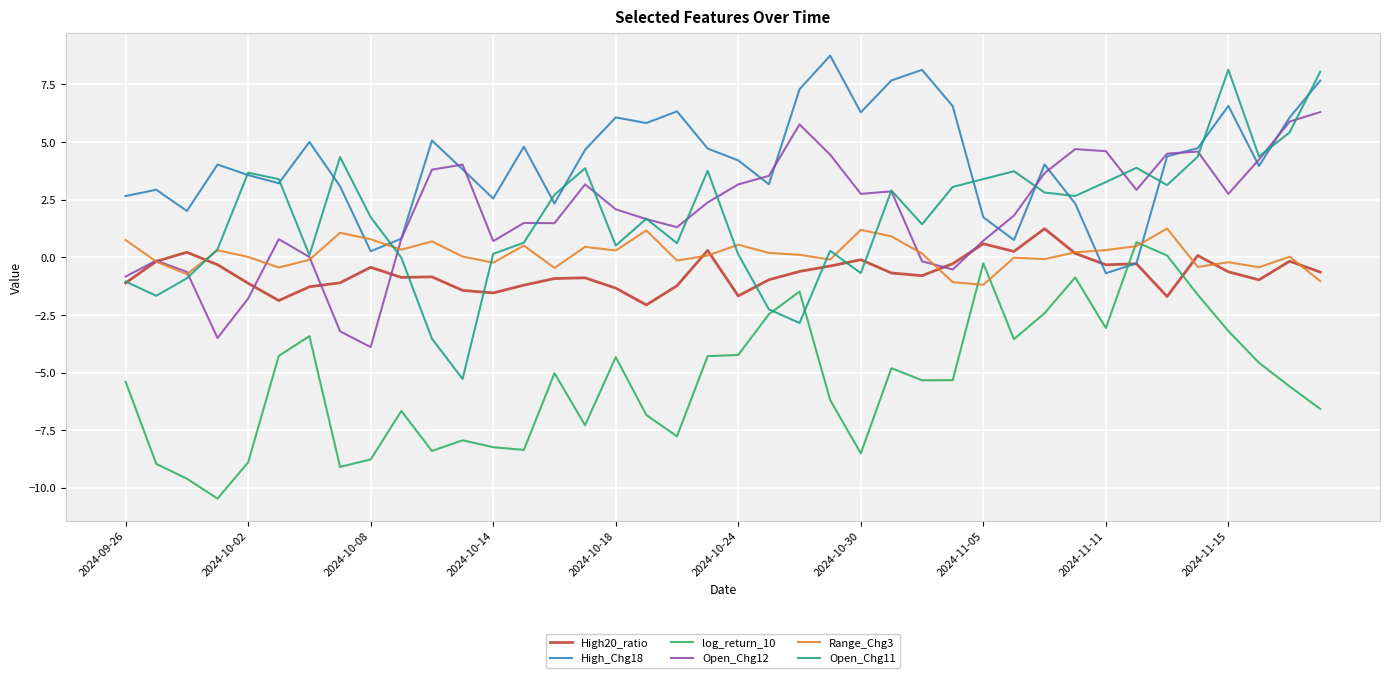

Which series has the largest total across all categories?

High_Chg18